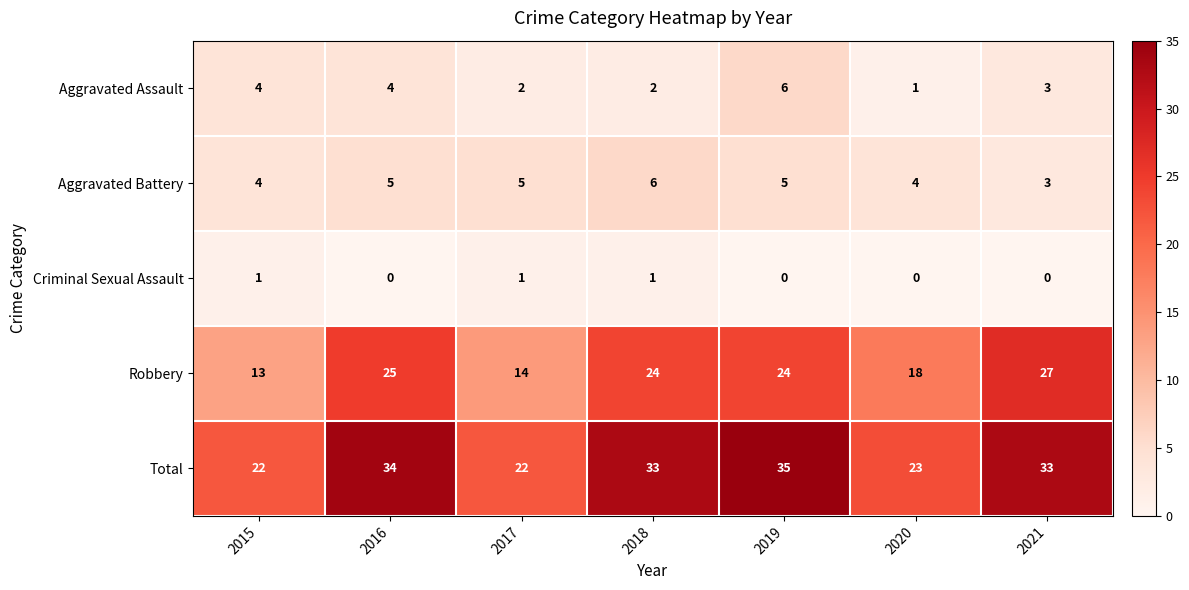

How many Aggravated Assault values are between 2 and 4?

5